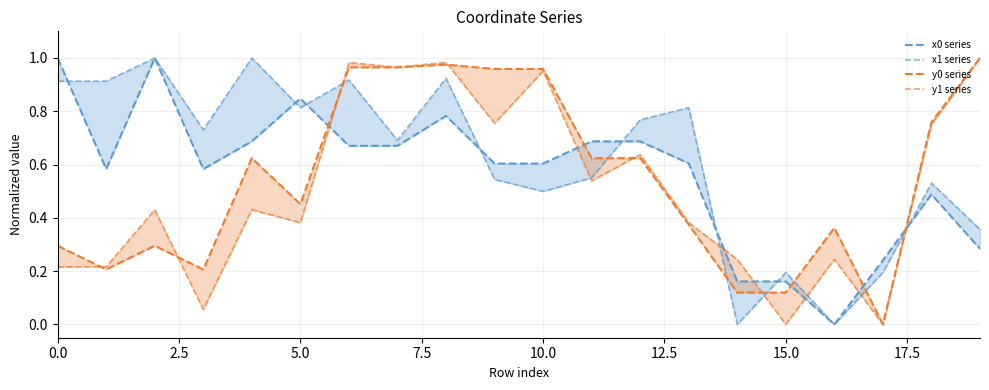

Which series ends up on top after the final intersection of x1 series and x0 series?

x1 series